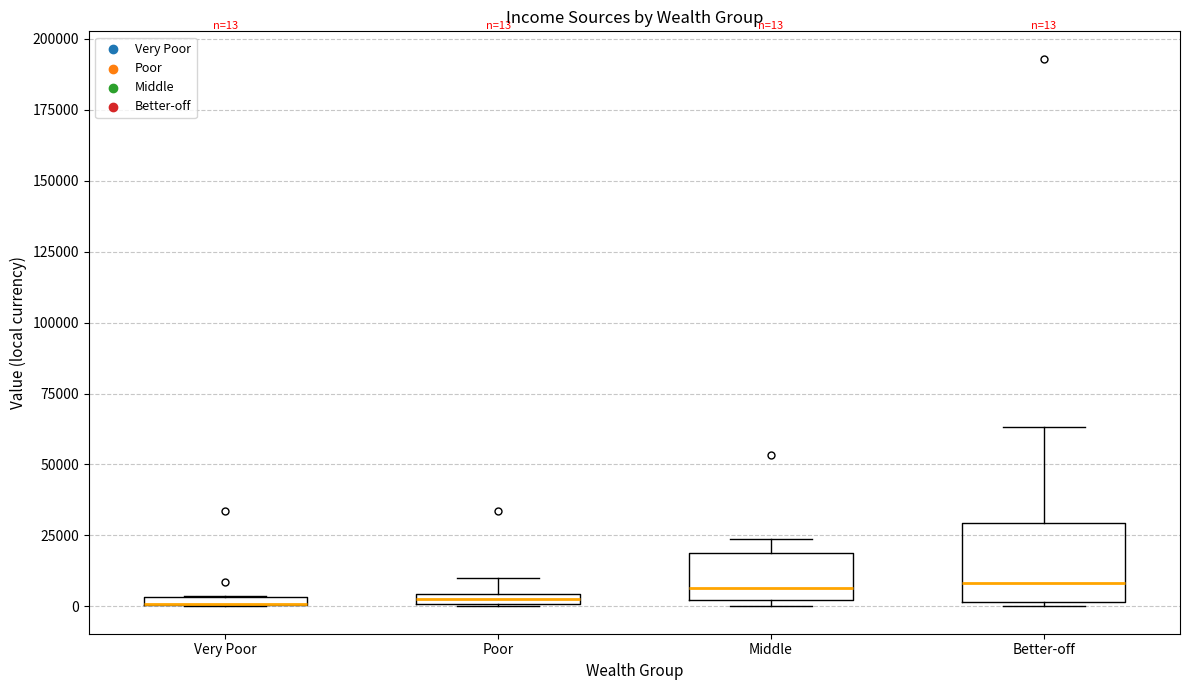

Which box is the tallest, from its lower edge to its upper edge?

Better-off